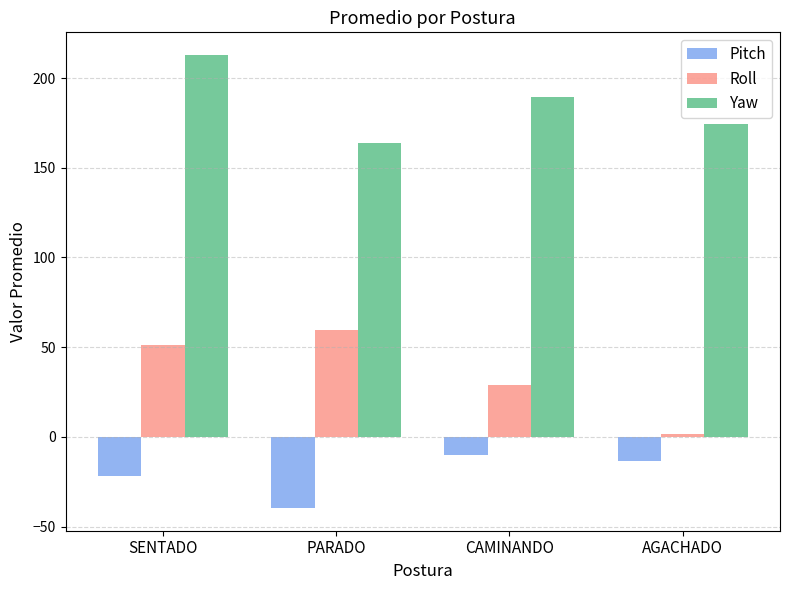

Rank the categories by Pitch value from highest to lowest.

CAMINANDO, AGACHADO, SENTADO, PARADO